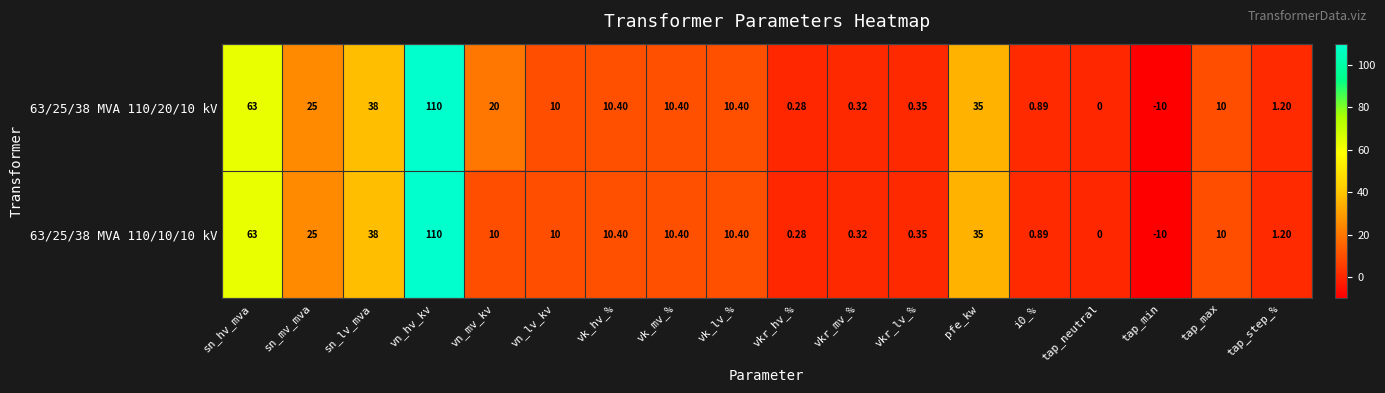

At which label is 63/25/38 MVA 110/20/10 kV closest to 50?

sn_lv_mva